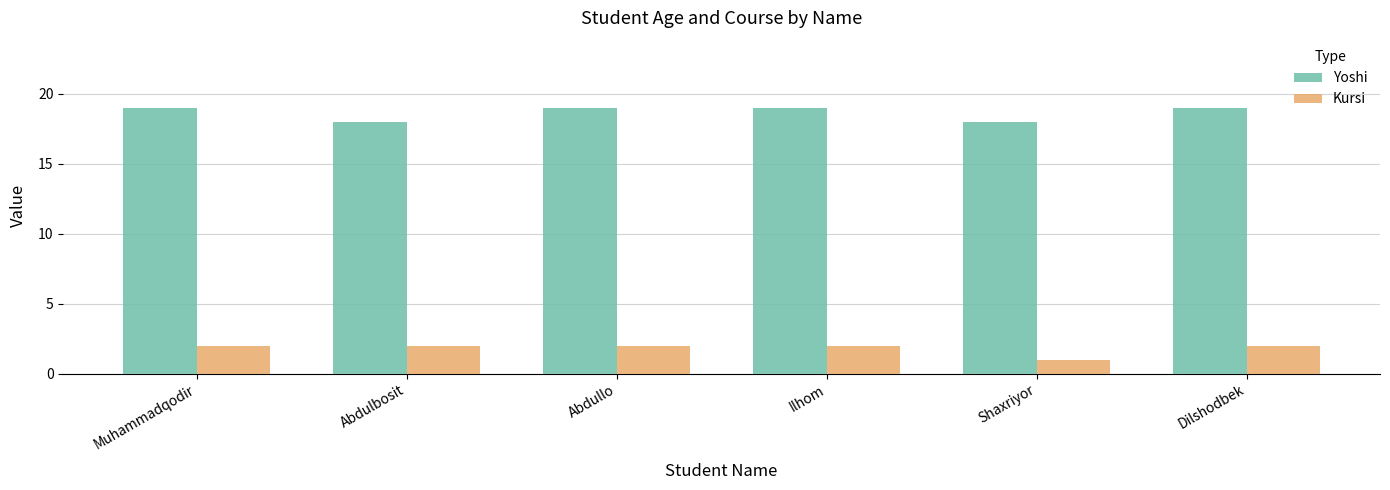

Is the value of Yoshi at Shaxriyor greater than the value of Kursi at Abdulbosit?

Yes